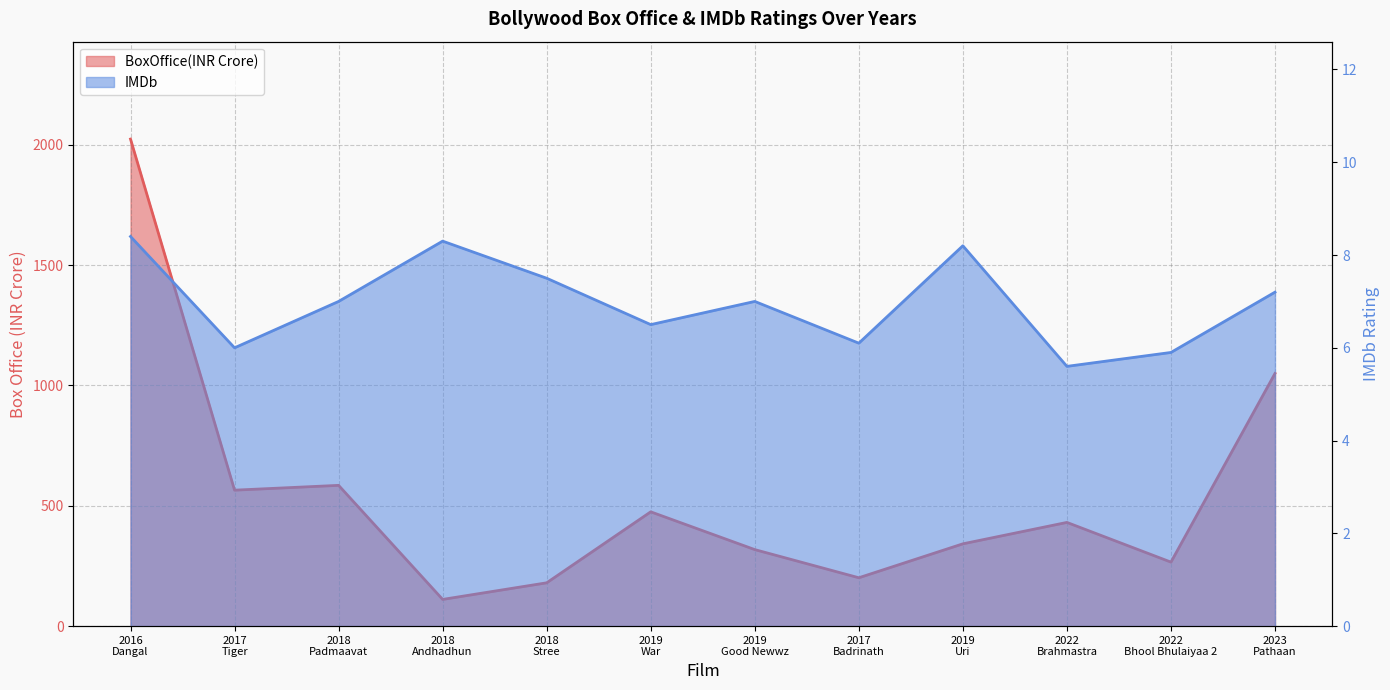

What is the label of the 2nd point from the right?

2022
Bhool Bhulaiyaa 2